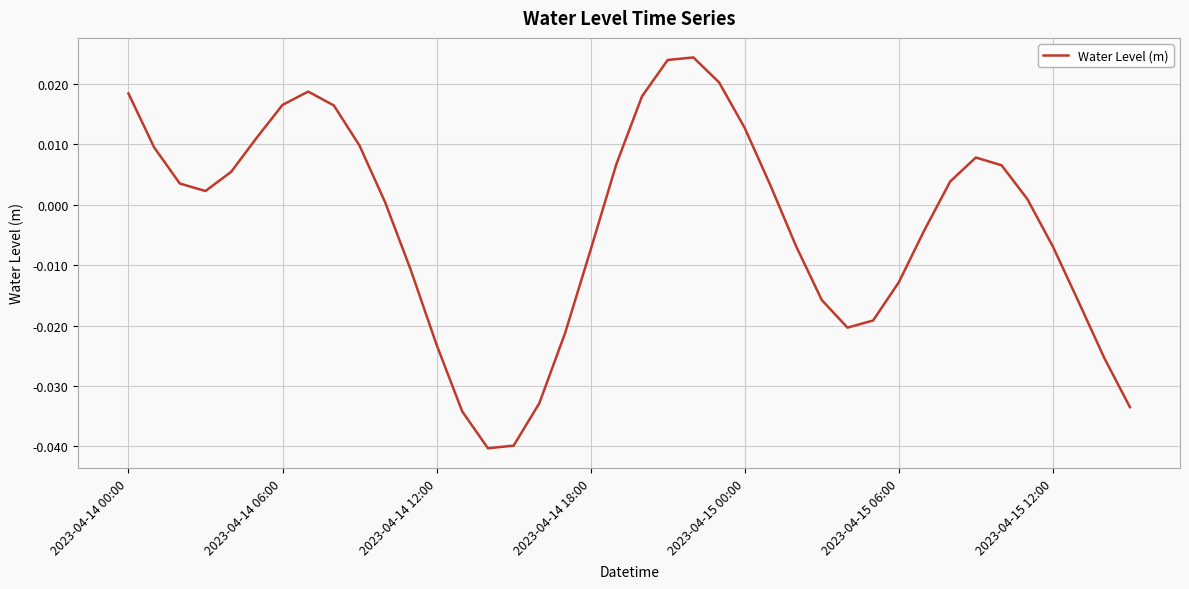

How many positive values are there?

22